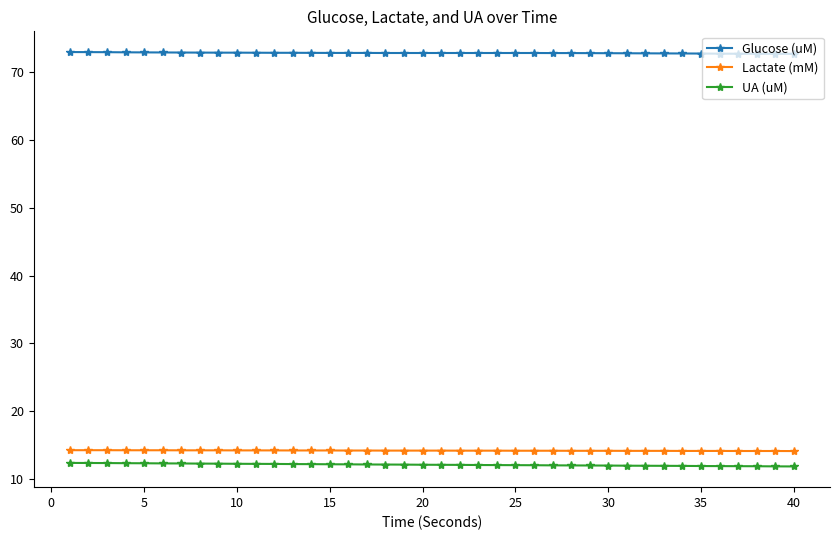

What is the average value of the Lactate (mM) series?

14.1